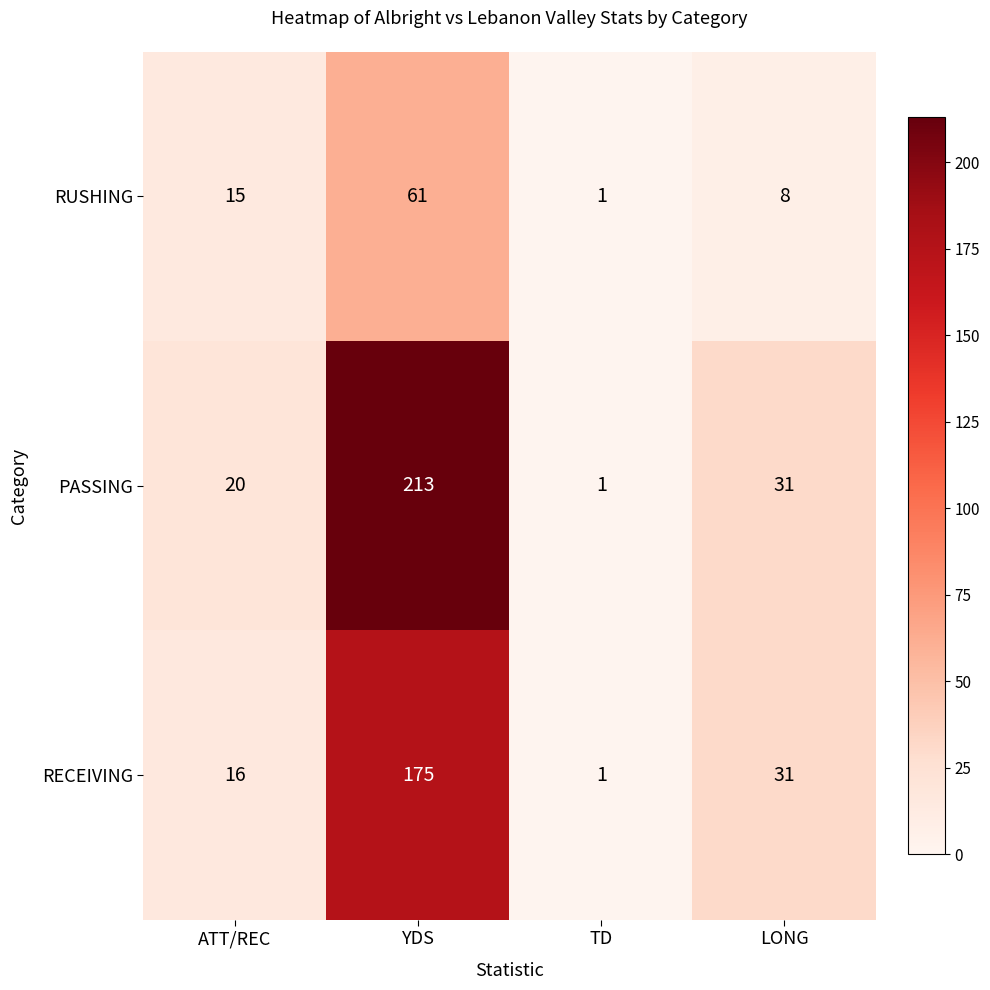

List the series in order of their peak value, lowest first.

RUSHING, RECEIVING, PASSING